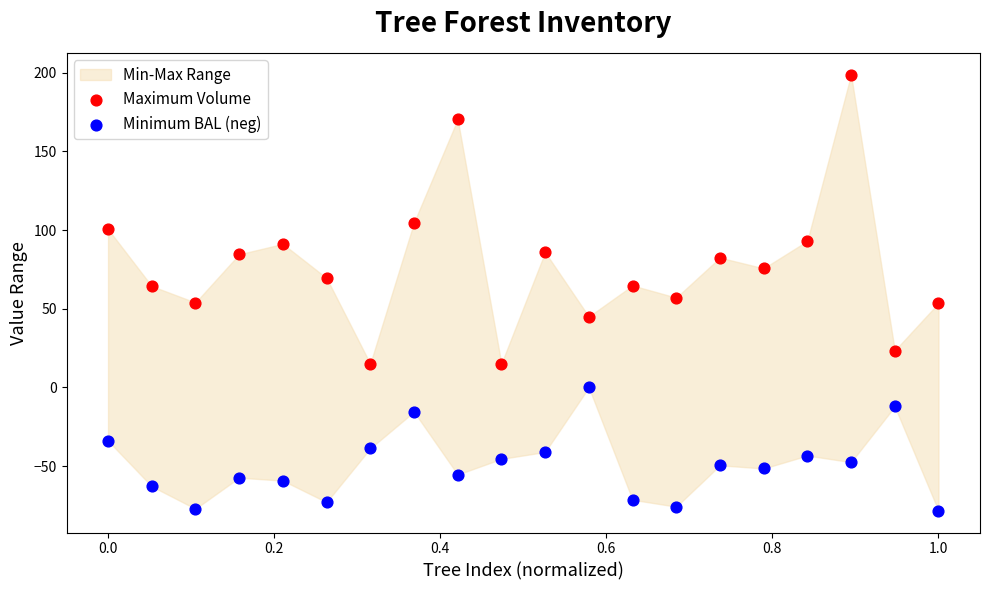

Across all data points, what is the range of X values (max minus min)?

1.0